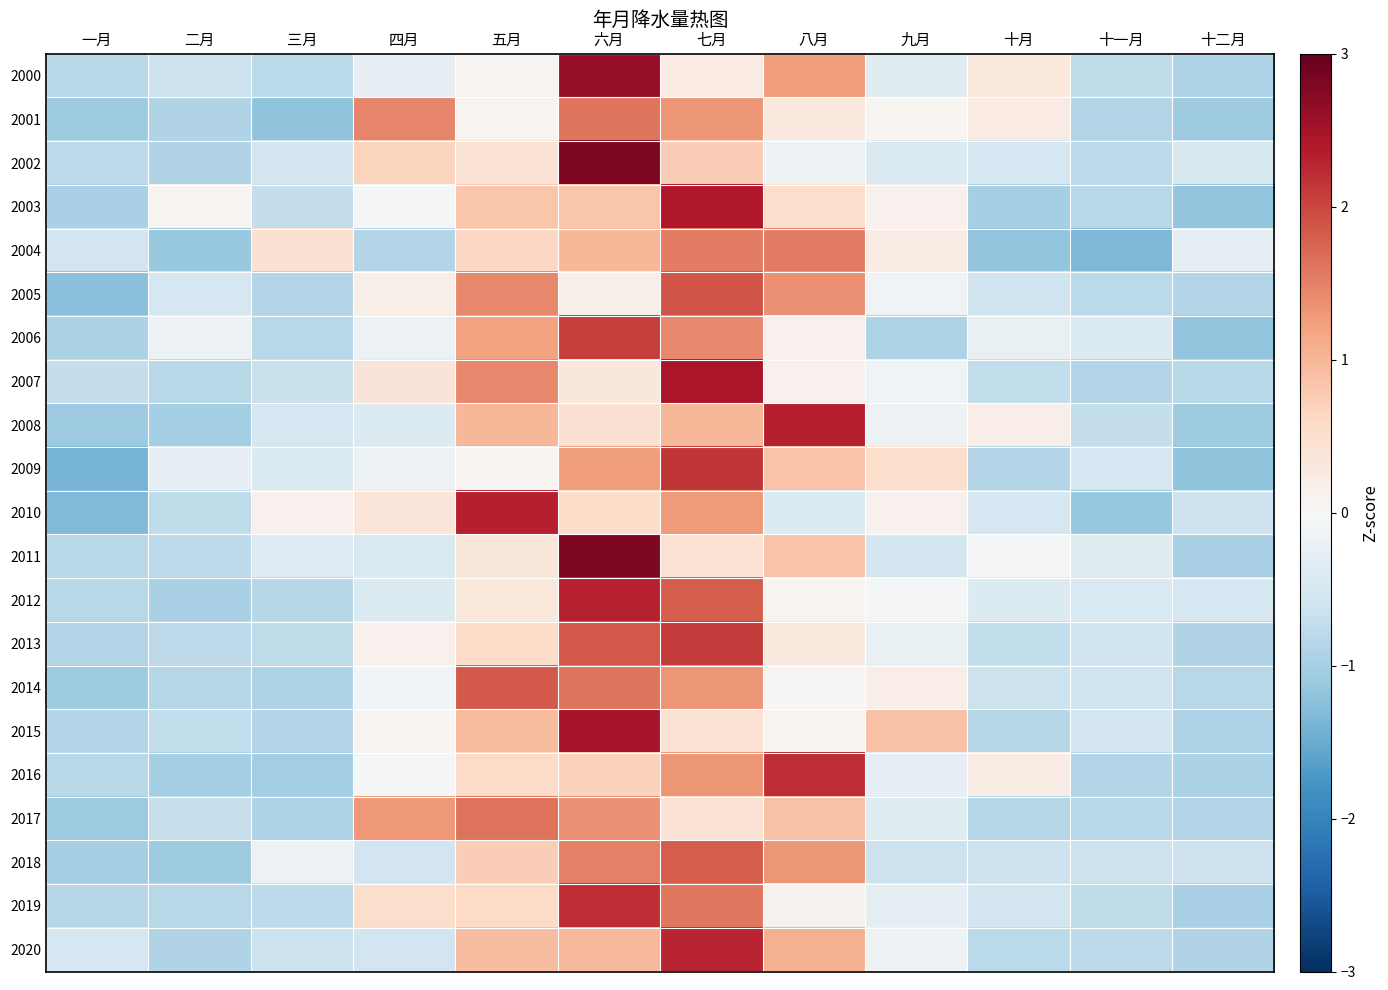

Reading left to right, list all the values displayed in this chart.

2000: 一月=-0.8	二月=-0.7	三月=-0.8	四月=-0.2	五月=0.1	六月=2.6	七月=0.3	八月=1.3	九月=-0.4	十月=0.3	十一月=-0.8	十二月=-0.9
2001: 一月=-1.1	二月=-0.9	三月=-1.2	四月=1.5	五月=0.1	六月=1.6	七月=1.3	八月=0.3	九月=0.1	十月=0.3	十一月=-0.9	十二月=-1.1
2002: 一月=-0.8	二月=-0.9	三月=-0.6	四月=0.7	五月=0.4	六月=2.8	七月=0.7	八月=-0.1	九月=-0.4	十月=-0.5	十一月=-0.8	十二月=-0.5
2003: 一月=-1.0	二月=0.1	三月=-0.7	四月=-0.0	五月=0.8	六月=0.8	七月=2.4	八月=0.5	九月=0.1	十月=-1.0	十一月=-0.8	十二月=-1.2
2004: 一月=-0.6	二月=-1.1	三月=0.4	四月=-0.9	五月=0.6	六月=1.0	七月=1.5	八月=1.5	九月=0.2	十月=-1.2	十一月=-1.3	十二月=-0.3
2005: 一月=-1.3	二月=-0.5	三月=-0.9	四月=0.2	五月=1.4	六月=0.2	七月=1.9	八月=1.4	九月=-0.1	十月=-0.6	十一月=-0.8	十二月=-0.9
2006: 一月=-0.9	二月=-0.2	三月=-0.8	四月=-0.2	五月=1.2	六月=2.1	七月=1.4	八月=0.1	九月=-0.9	十月=-0.2	十一月=-0.4	十二月=-1.2
2007: 一月=-0.7	二月=-0.8	三月=-0.7	四月=0.4	五月=1.4	六月=0.3	七月=2.5	八月=0.1	九月=-0.1	十月=-0.7	十一月=-0.9	十二月=-0.8
2008: 一月=-1.1	二月=-1.0	三月=-0.5	四月=-0.4	五月=1.0	六月=0.5	七月=1.0	八月=2.3	九月=-0.2	十月=0.2	十一月=-0.7	十二月=-1.1
2009: 一月=-1.4	二月=-0.2	三月=-0.4	四月=-0.2	五月=0.1	六月=1.3	七月=2.2	八月=0.9	九月=0.5	十月=-0.9	十一月=-0.5	十二月=-1.2
2010: 一月=-1.3	二月=-0.8	三月=0.1	四月=0.4	五月=2.3	六月=0.5	七月=1.3	八月=-0.4	九月=0.1	十月=-0.5	十一月=-1.1	十二月=-0.6
2011: 一月=-0.8	二月=-0.8	三月=-0.4	四月=-0.5	五月=0.3	六月=2.8	七月=0.4	八月=0.8	九月=-0.6	十月=-0.1	十一月=-0.4	十二月=-1.0
2012: 一月=-0.8	二月=-1.0	三月=-0.8	四月=-0.4	五月=0.3	六月=2.3	七月=1.8	八月=0.1	九月=-0.0	十月=-0.4	十一月=-0.5	十二月=-0.5
2013: 一月=-0.9	二月=-0.8	三月=-0.8	四月=0.1	五月=0.6	六月=1.9	七月=2.1	八月=0.3	九月=-0.2	十月=-0.7	十一月=-0.6	十二月=-0.9
2014: 一月=-1.1	二月=-0.8	三月=-0.9	四月=-0.1	五月=1.8	六月=1.6	七月=1.3	八月=0.0	九月=0.2	十月=-0.7	十一月=-0.6	十二月=-0.8
2015: 一月=-0.9	二月=-0.7	三月=-0.9	四月=0.1	五月=0.9	六月=2.5	七月=0.4	八月=0.1	九月=0.9	十月=-0.9	十一月=-0.6	十二月=-0.9
2016: 一月=-0.8	二月=-1.0	三月=-1.0	四月=-0.1	五月=0.6	六月=0.7	七月=1.3	八月=2.2	九月=-0.2	十月=0.2	十一月=-0.9	十二月=-0.9
2017: 一月=-1.1	二月=-0.7	三月=-0.9	四月=1.3	五月=1.6	六月=1.4	七月=0.4	八月=0.9	九月=-0.4	十月=-0.8	十一月=-0.8	十二月=-0.9
2018: 一月=-1.0	二月=-1.1	三月=-0.2	四月=-0.6	五月=0.7	六月=1.5	七月=1.8	八月=1.3	九月=-0.7	十月=-0.6	十一月=-0.7	十二月=-0.6
2019: 一月=-0.9	二月=-0.8	三月=-0.8	四月=0.5	五月=0.6	六月=2.2	七月=1.6	八月=0.1	九月=-0.3	十月=-0.6	十一月=-0.8	十二月=-1.0
2020: 一月=-0.5	二月=-0.9	三月=-0.6	四月=-0.6	五月=0.9	六月=1.0	七月=2.3	八月=1.1	九月=-0.2	十月=-0.8	十一月=-0.8	十二月=-0.9